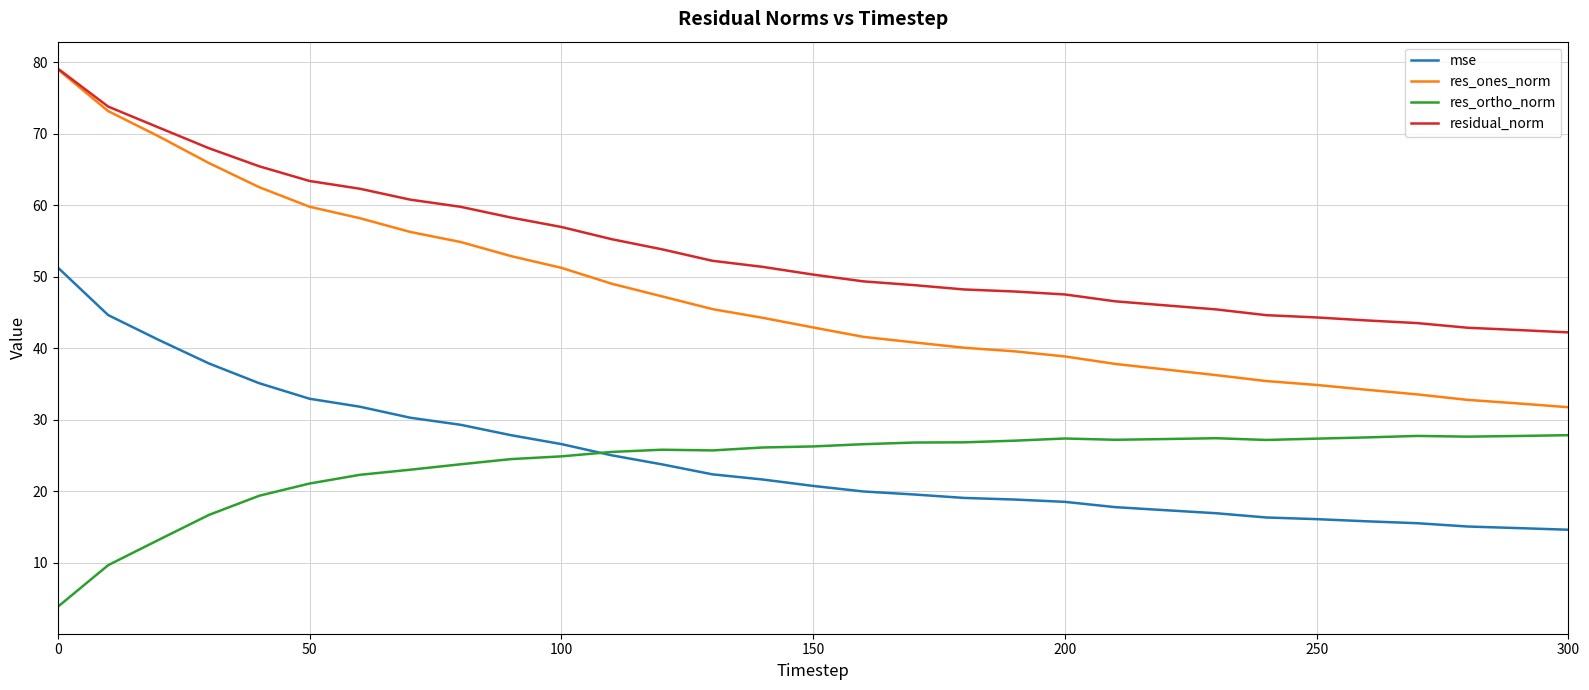

What is the highest value of the residual_norm series?

79.1